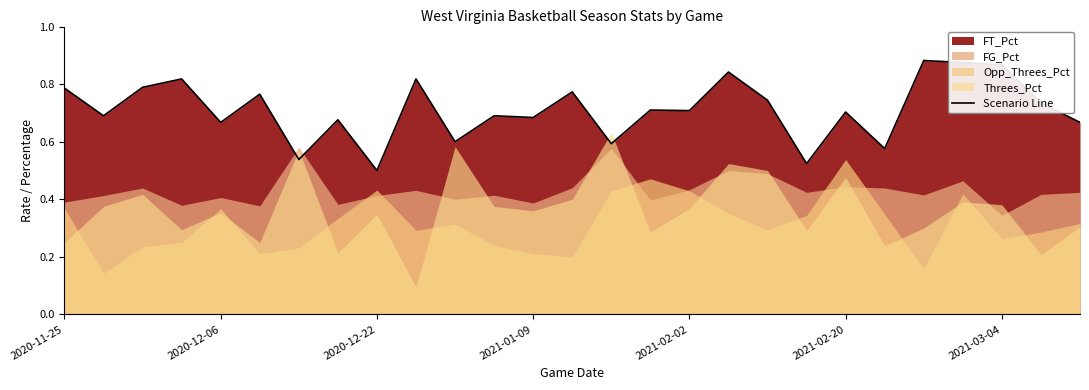

The chart shows a value of 0.2 at 14. True or false?

False